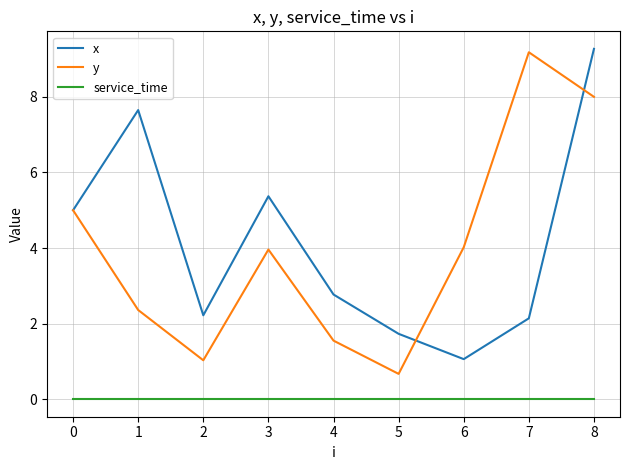

At how many categories does at least one series exceed 1?

9